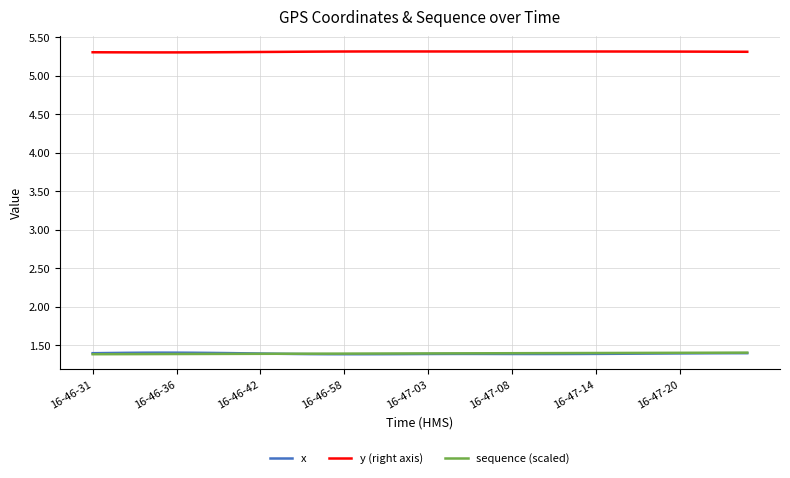

What is the smallest value displayed?

1.4